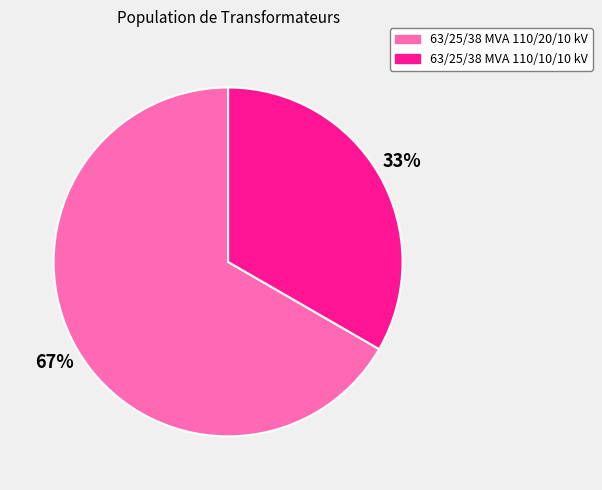

The 63/25/38 MVA 110/20/10 kV slice represents 81% of the pie. True or false?

False